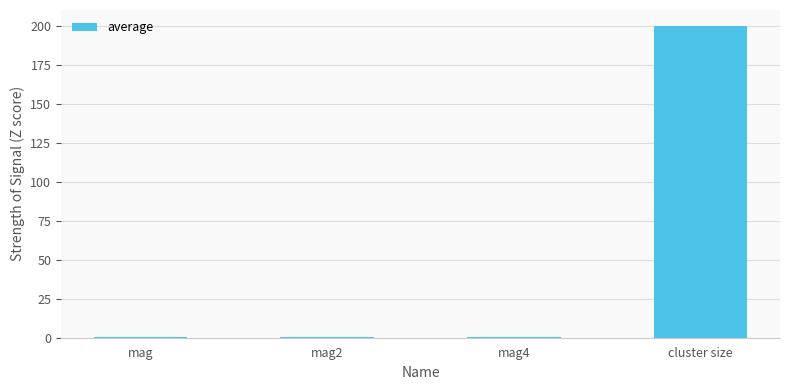

Read the value at mag2.

0.2